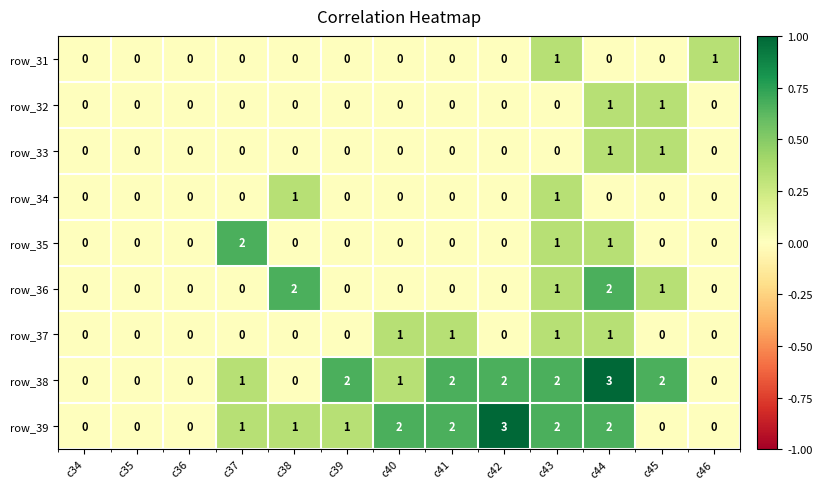

Is the value of row_33 at c36 greater than the value of row_38 at c37?

No